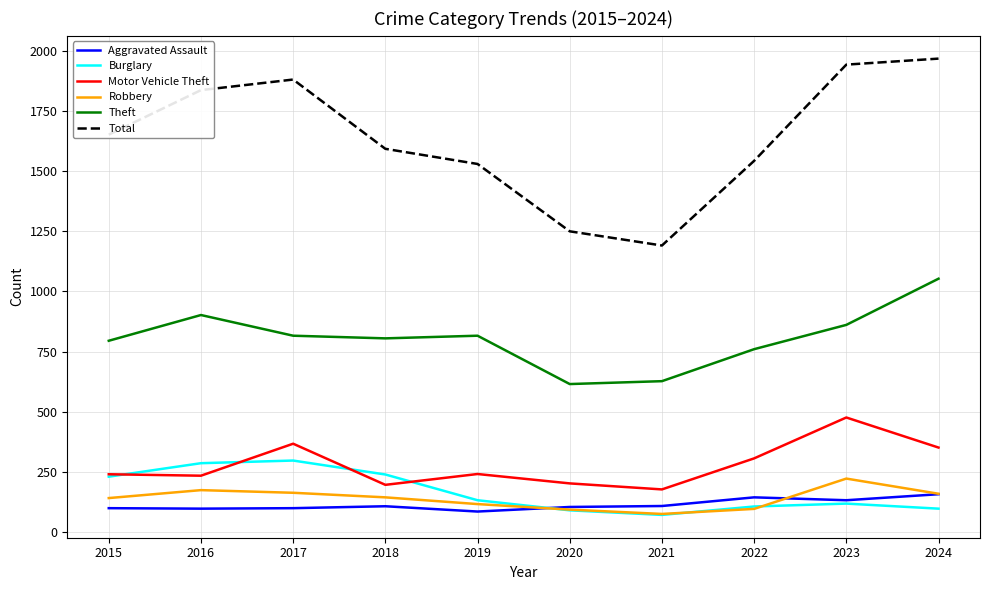

What is the average value of the Burglary series?

167